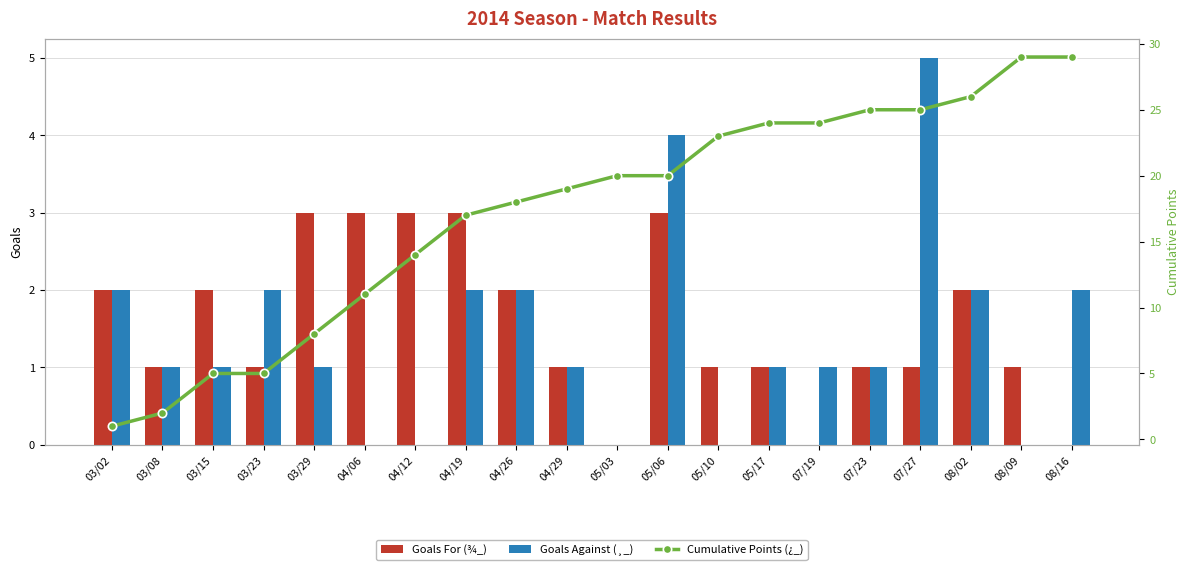

The Goals For (¾_) series shows 1 at 05/03. True or false?

False